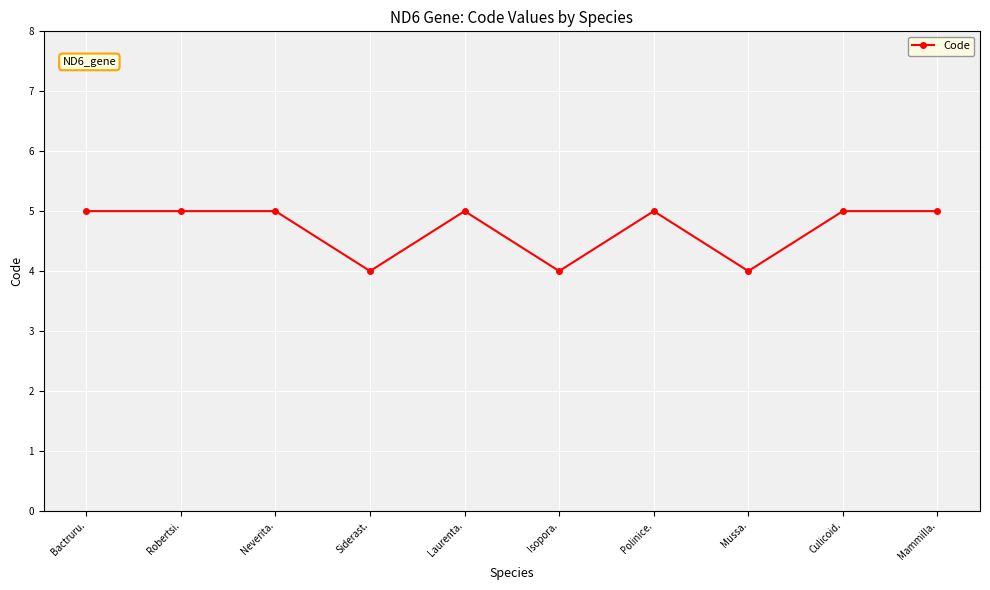

What position from the left is Bactruru.?

1